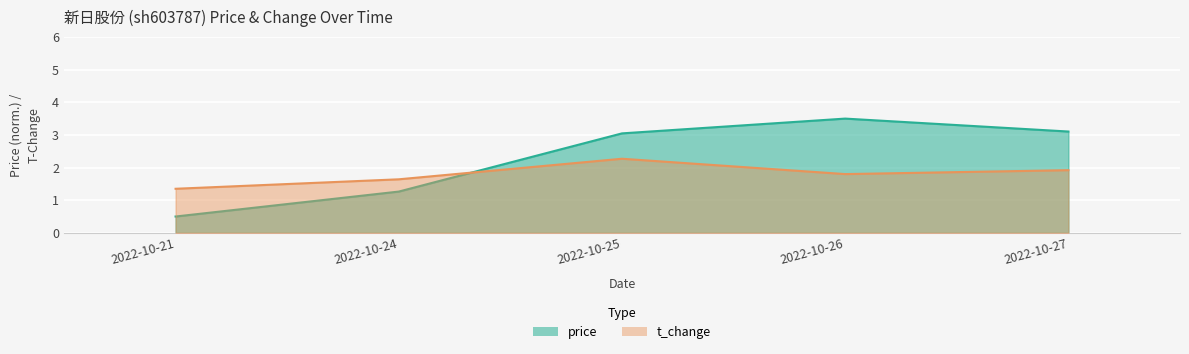

List the series in order of their overall mean, highest first.

price, t_change